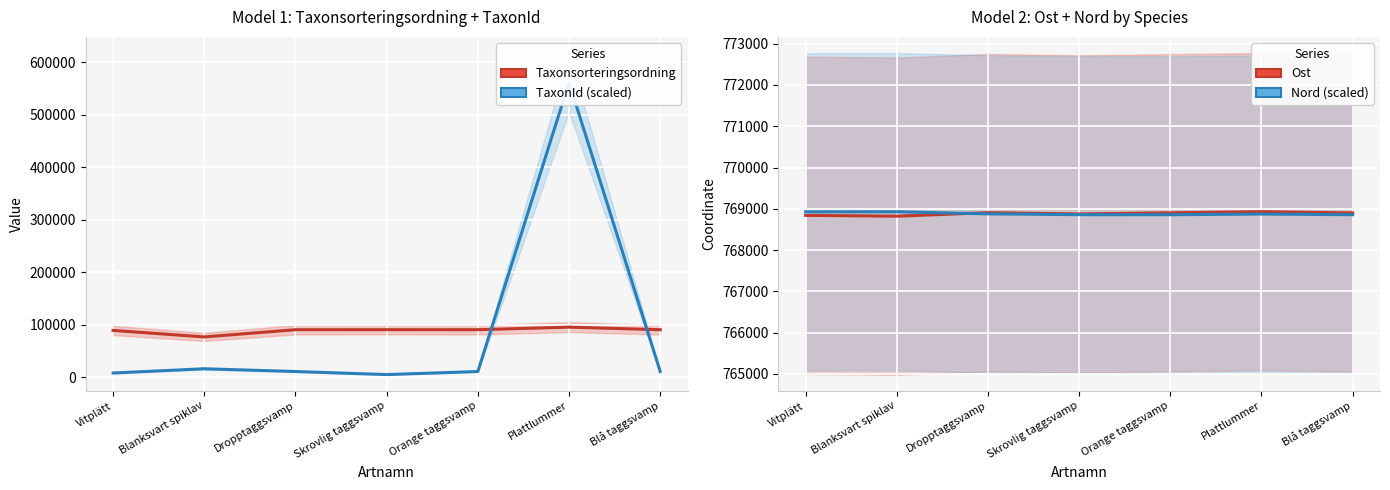

Is it true that Nord (scaled) equals 207449.9 at Orange taggsvamp?

False